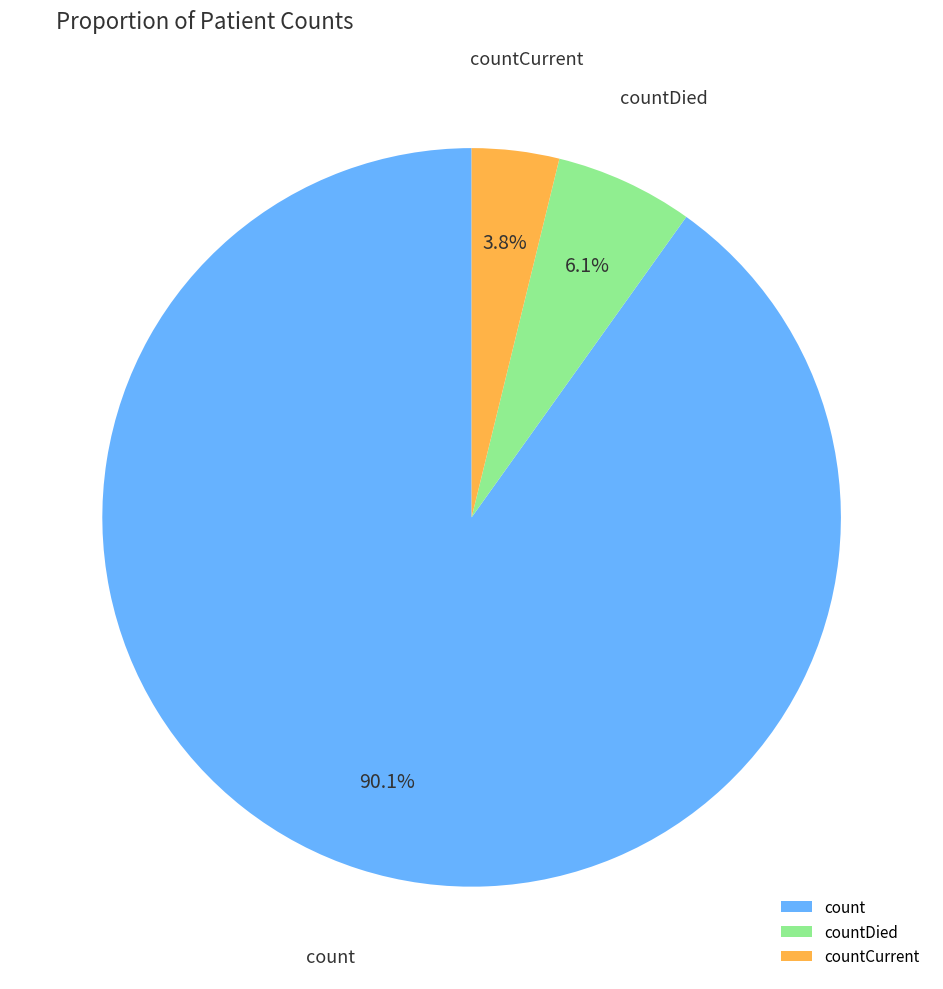

True or false: countCurrent accounts for 4% of the total.

True